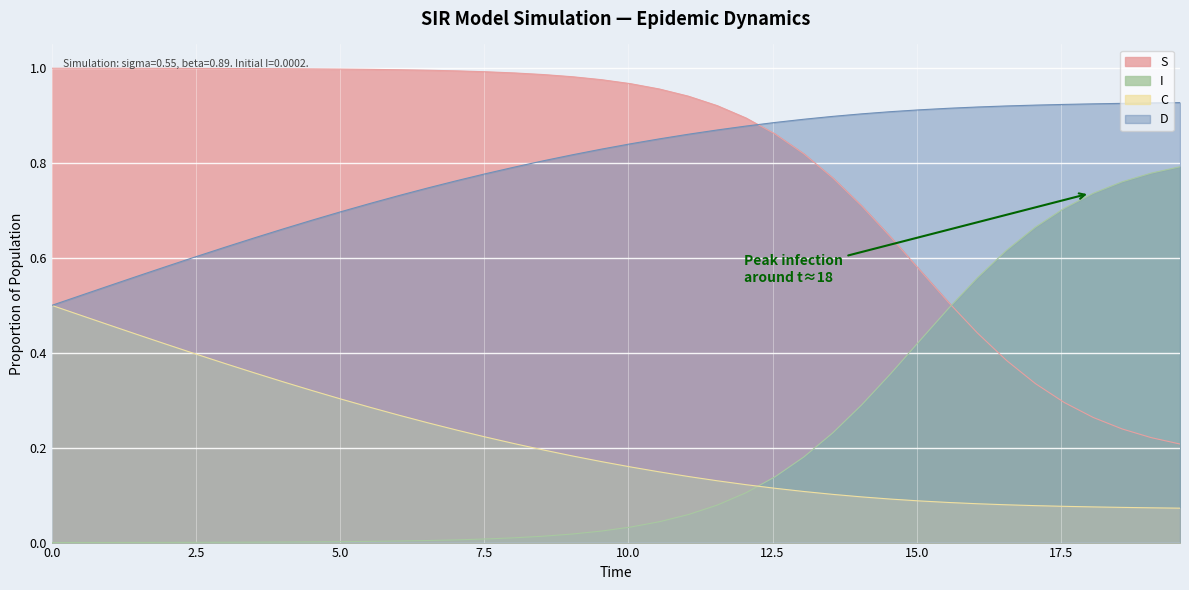

Rank the series by their maximum value, from highest to lowest.

S, D, I, C